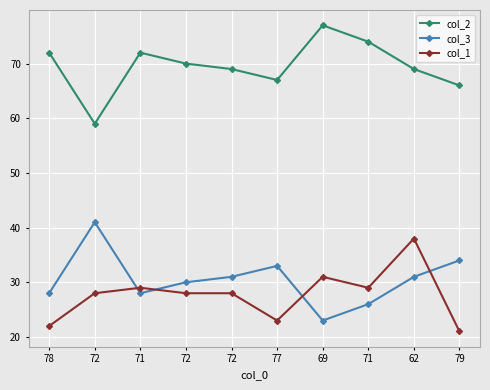

True or false: col_3 has more than 1 interior local peaks.

True